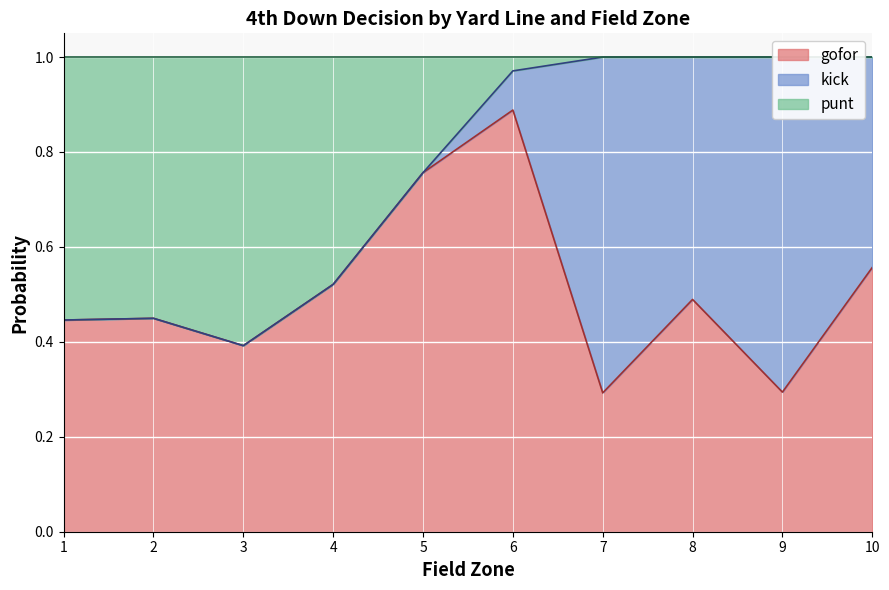

True or false: gofor has a value of 0.8 at 1.

False